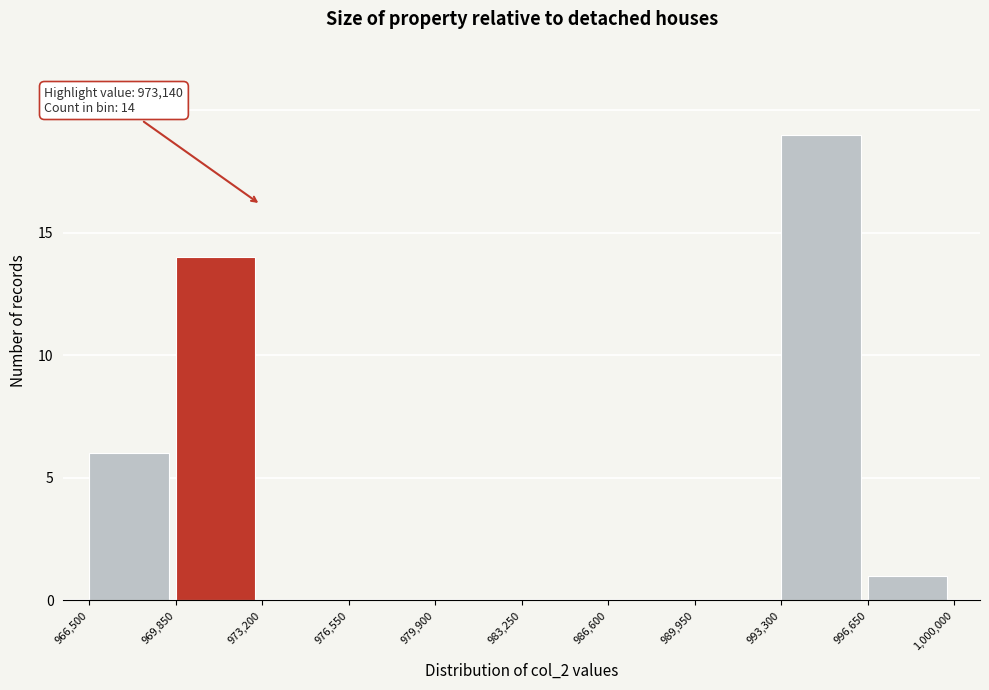

Which range on the x-axis has the tallest bar?

993,300 to 996,650